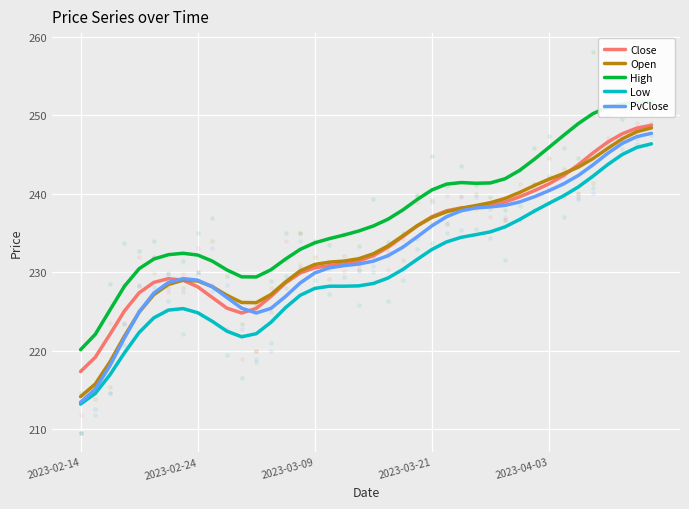

Is the value of High at 30 greater than the value of Close at 28?

Yes